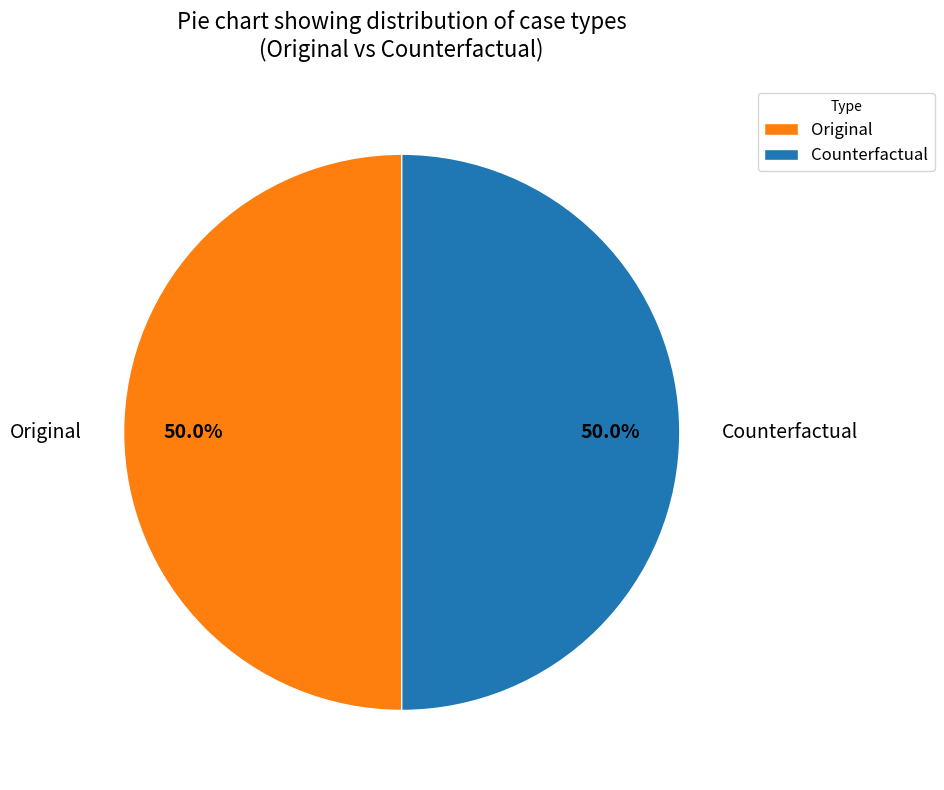

Approximately how many times larger is the value at Original compared to Counterfactual?

1.0